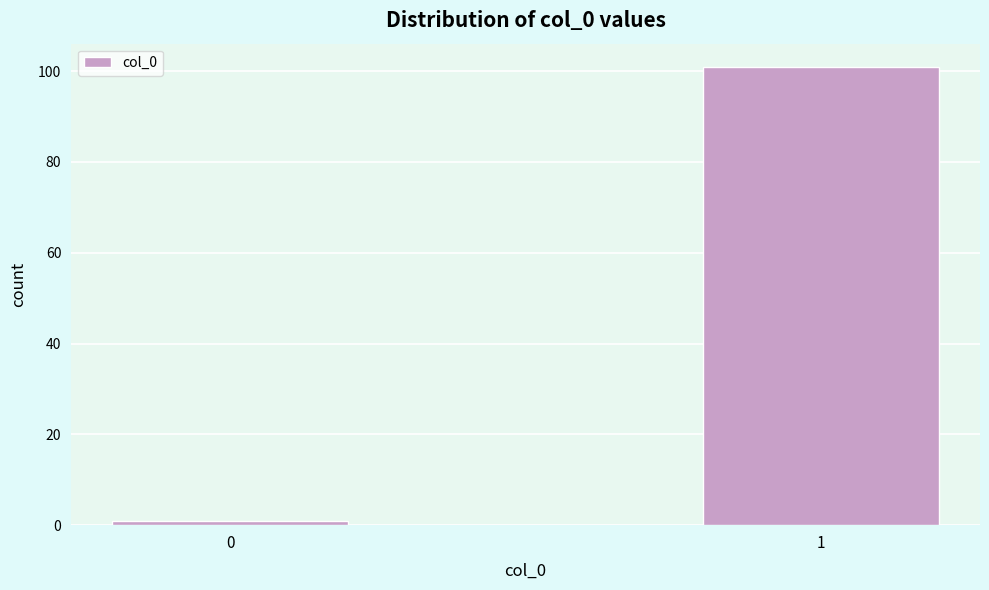

Reading left to right, what are all the values shown in this chart?

1	101